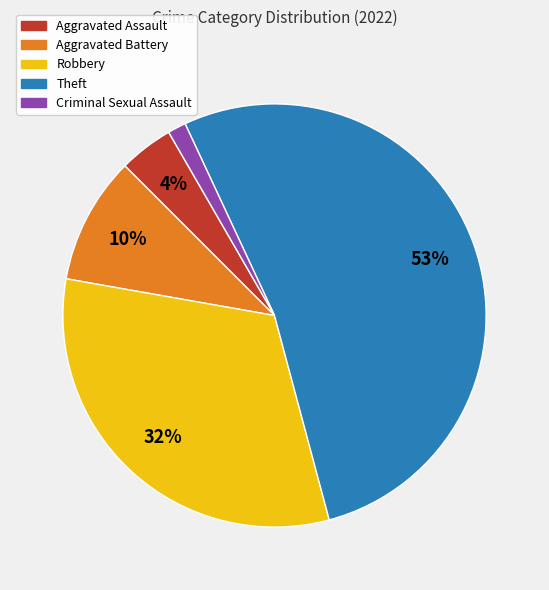

To the nearest percent, what is the combined percentage of Criminal Sexual Assault and Robbery?

33%